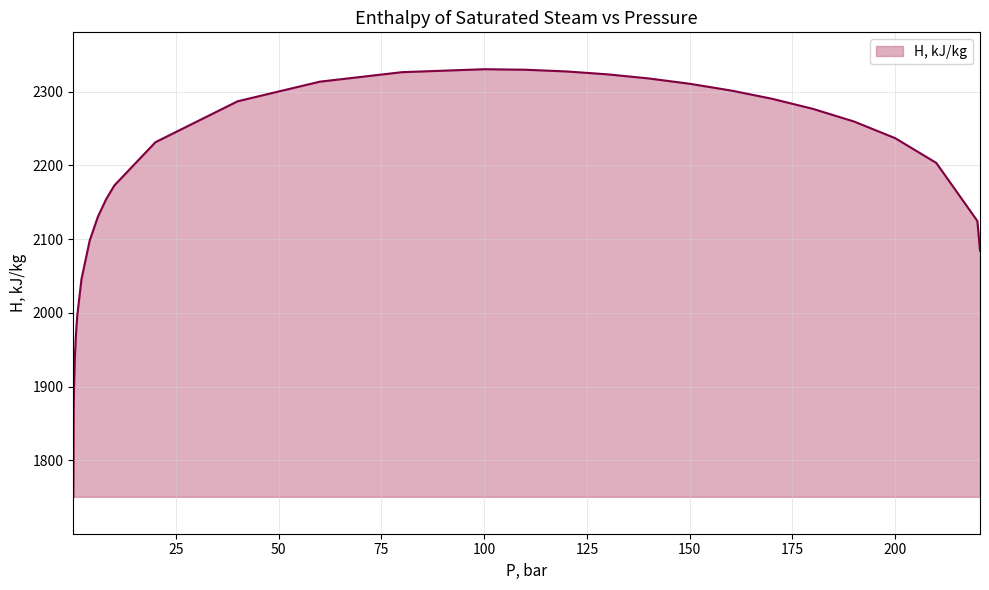

What is the maximum value shown in the chart?

2330.3